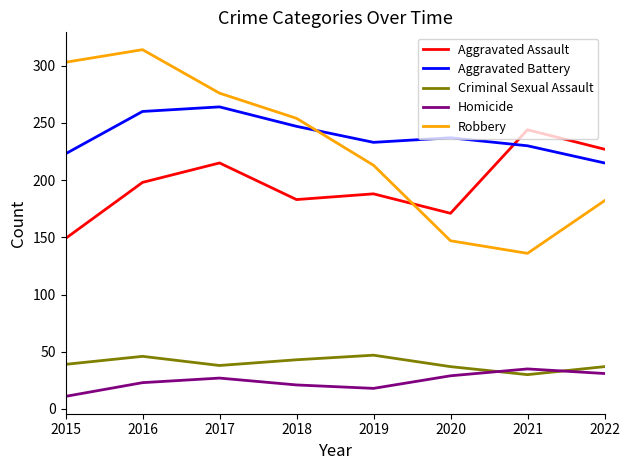

Is it true that Homicide equals 29 at 2020?

True